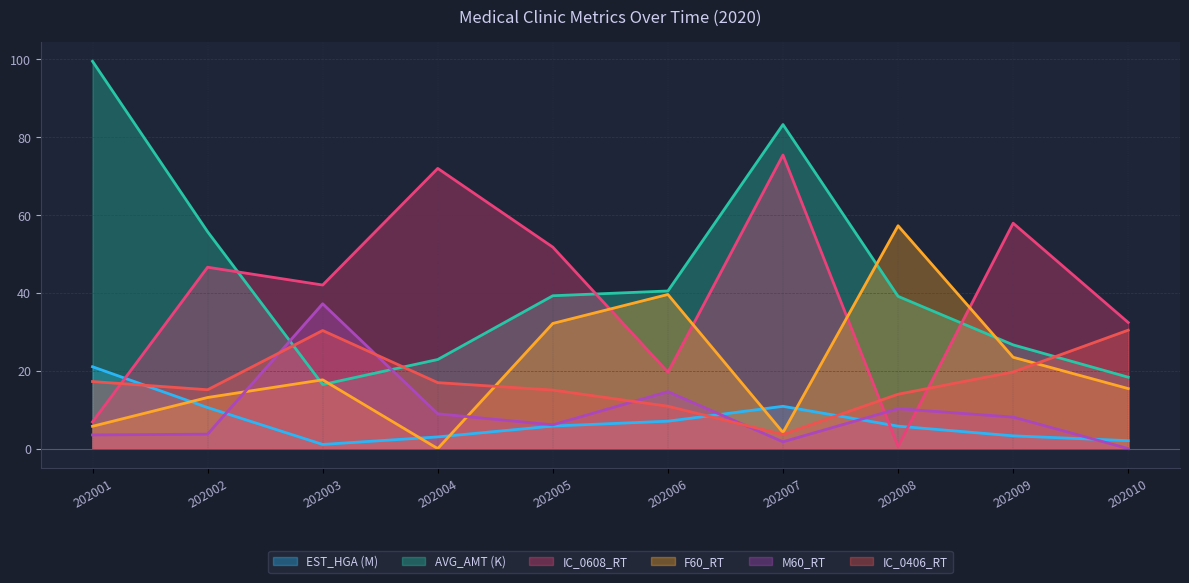

At 202008, list the series in order from largest to smallest.

F60_RT, AVG_AMT (K), IC_0406_RT, M60_RT, EST_HGA (M), IC_0608_RT